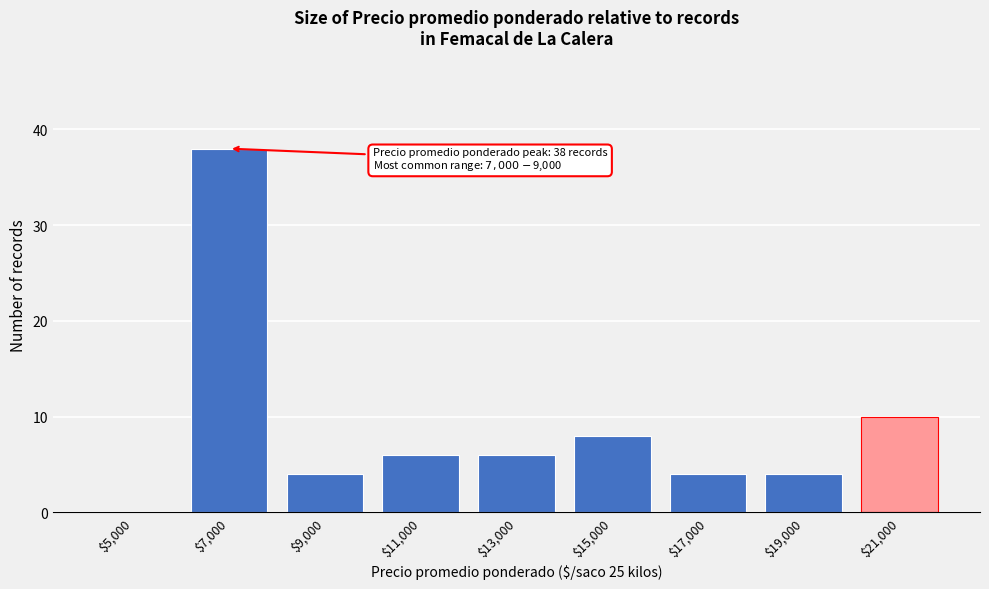

At which label is the value closest to 19?

$21,000